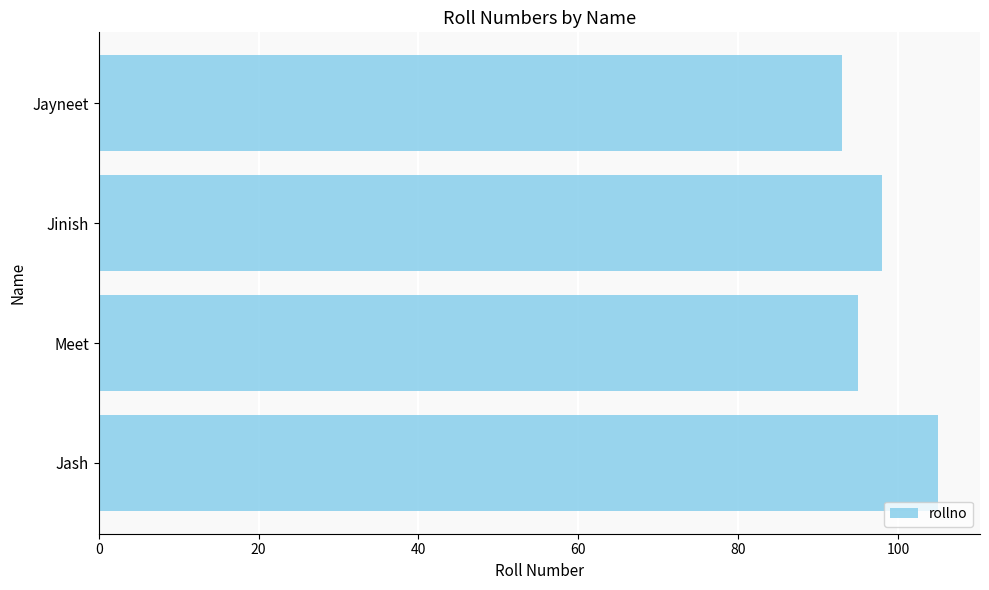

What is the difference between the second highest and second lowest values?

3